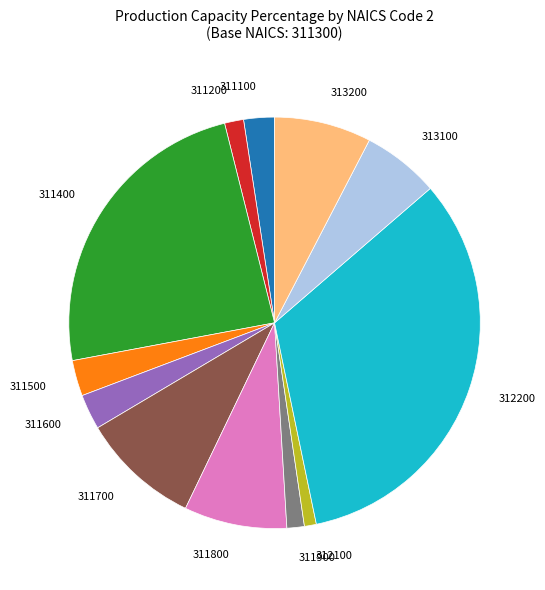

Is there a majority slice in this chart?

No